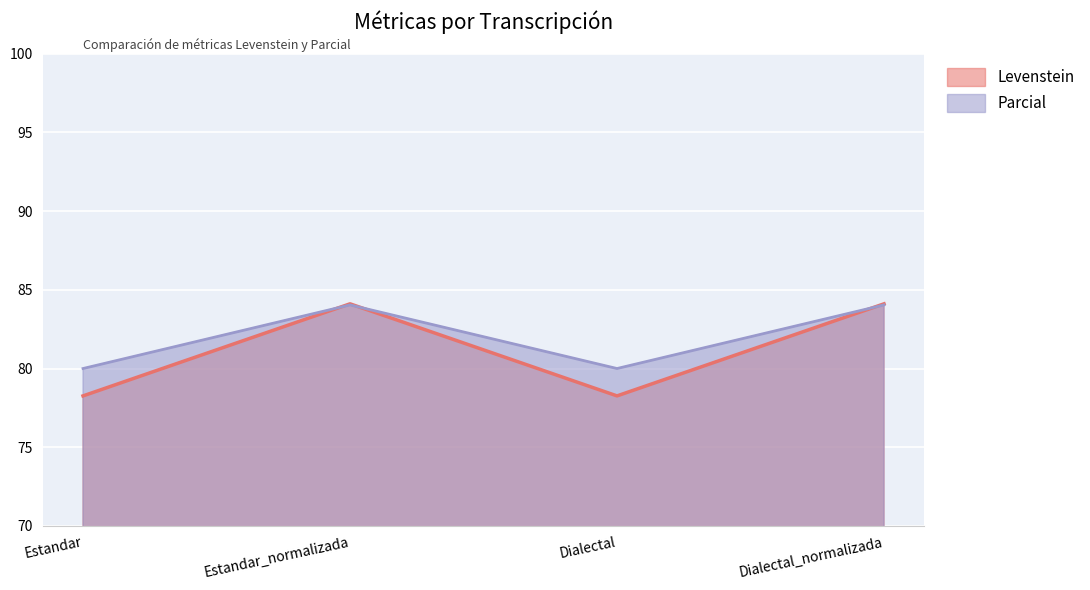

Count the number of data series in this chart.

2